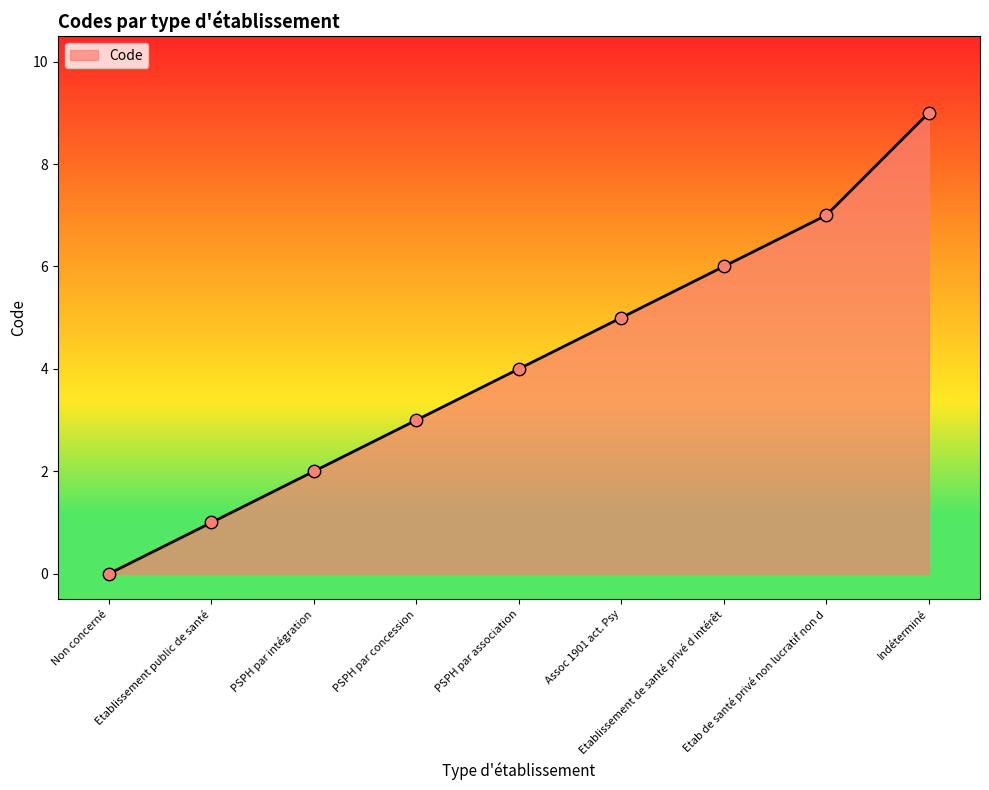

What is the change in value from Non concerné to Assoc 1901 act. Psy?

+5